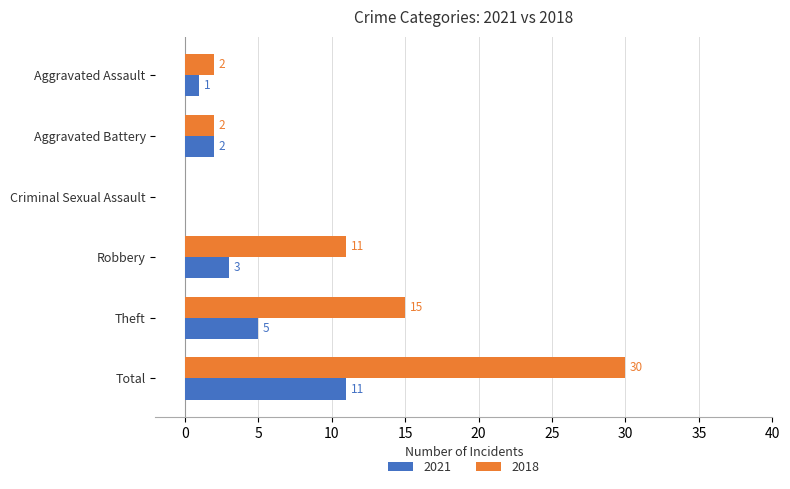

Is it true that 2021 equals 5 at Robbery?

False